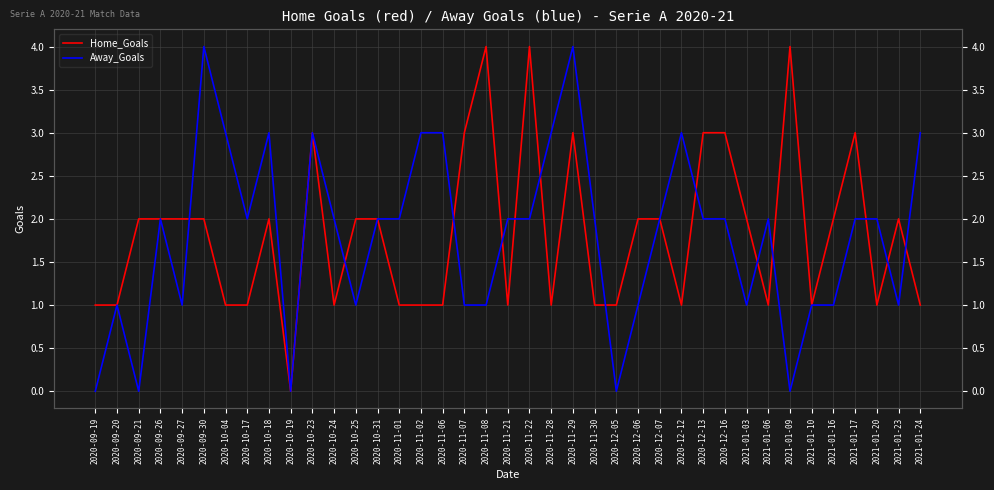

Rank the series by their maximum value, from lowest to highest.

Home_Goals, Away_Goals